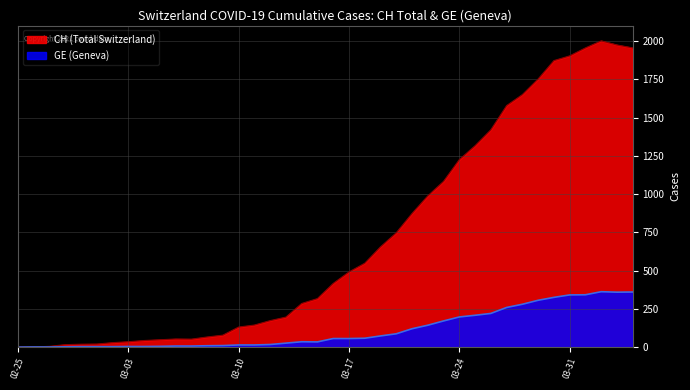

How many values in the CH series exceed 416?

19